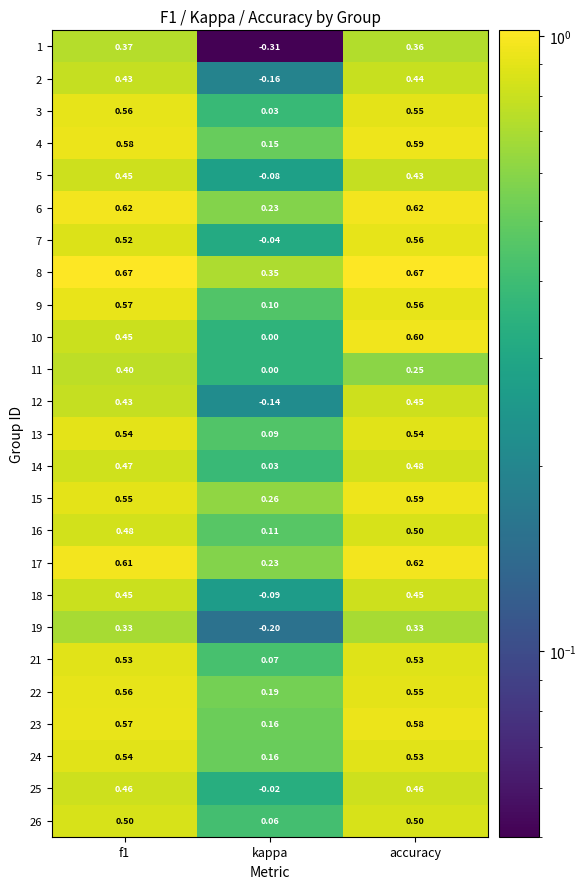

Is the value of 12 at f1 greater than the value of 1 at accuracy?

Yes